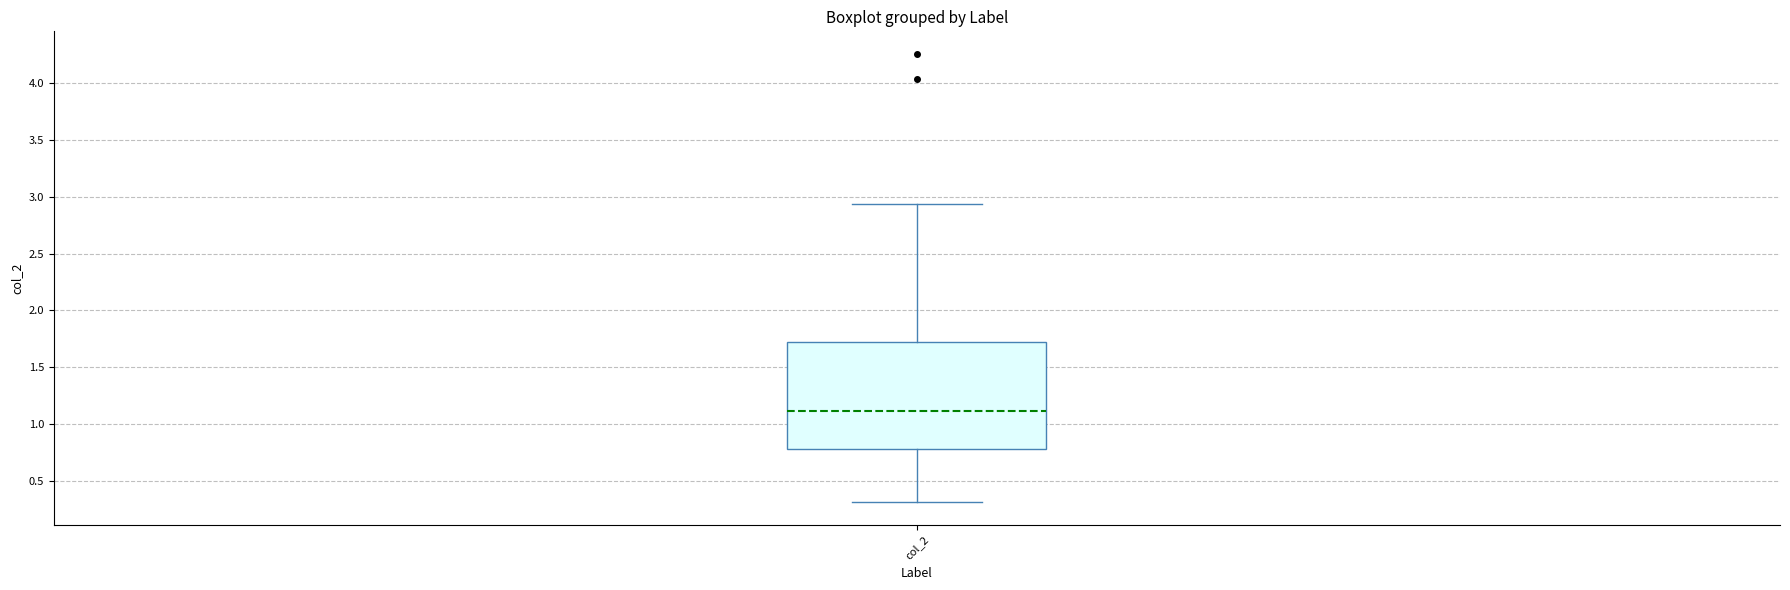

Read this box plot against the y-axis: the position of the median line, the range covered by the box, and the ends of both whiskers. The values are not printed on the chart, so give them approximately, as read against the axis.

median 1.10, box 0.80 to 1.75, whiskers 0.30 to 2.95